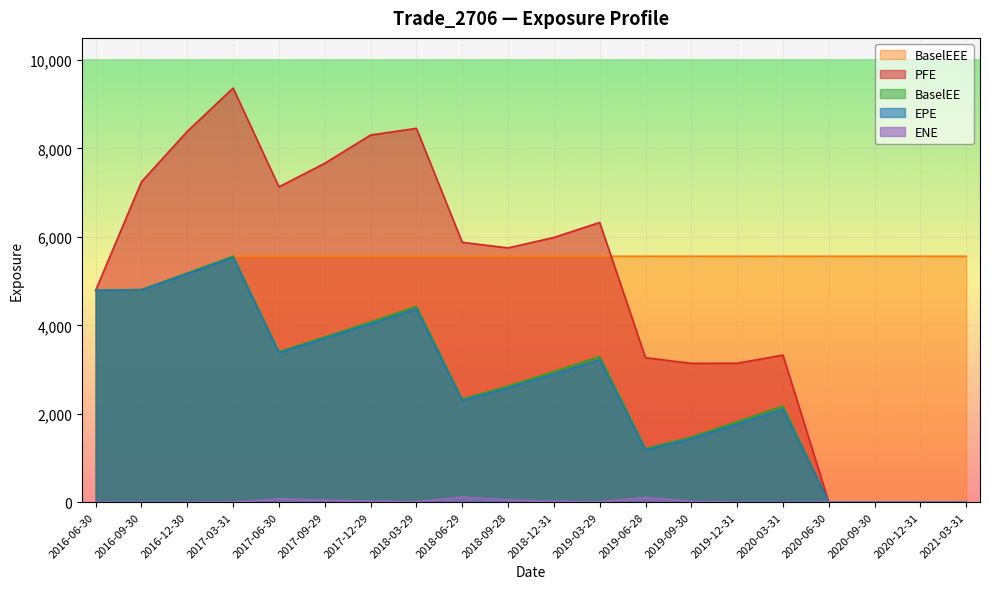

True or false: PFE and BaselEE cross at least once.

False